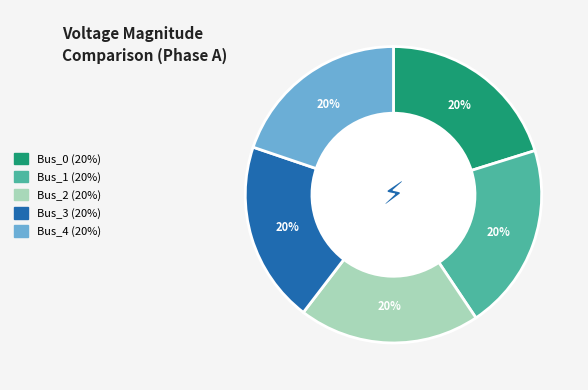

To the nearest percent, what is the combined percentage of Bus_4 and Bus_3?

40%